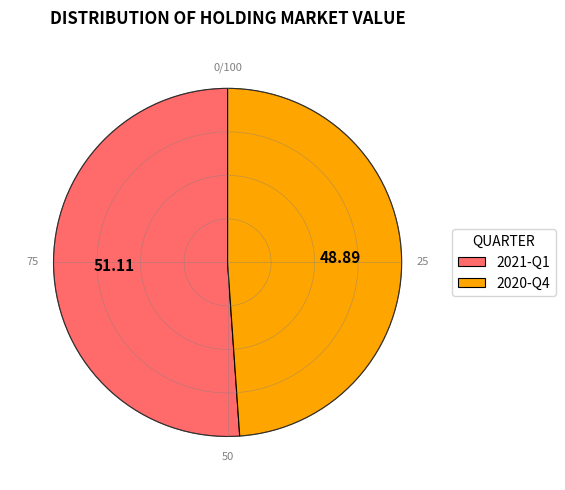

To the nearest percent, what is the combined percentage of 2021-Q1 and 2020-Q4?

100%